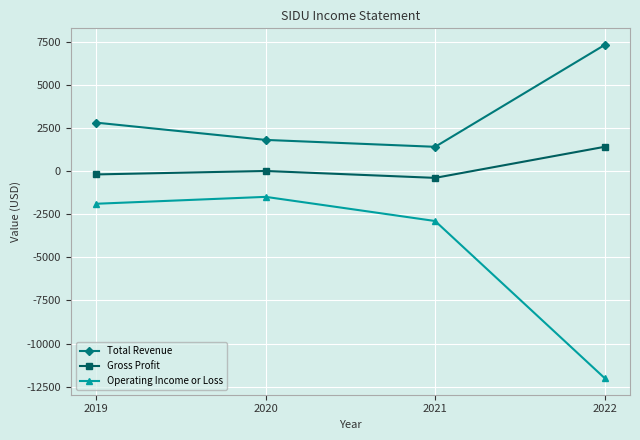

What is the total value across all series at 2019?

700